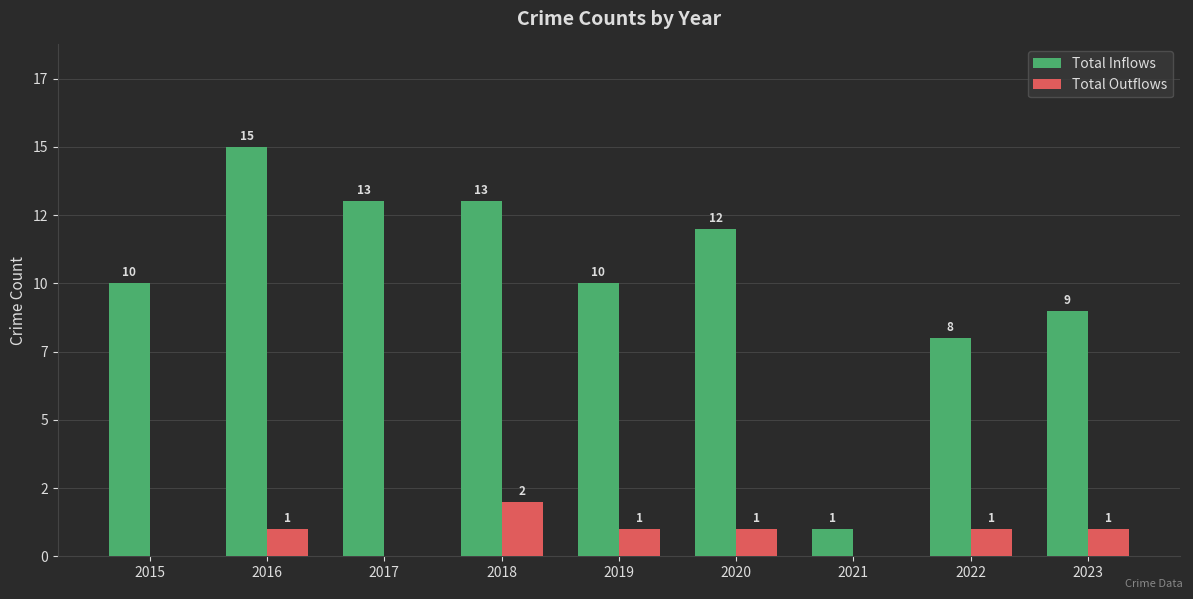

Reading right to left, list all the values displayed in this chart.

Total Inflows: 2023=9	2022=8	2021=1	2020=12	2019=10	2018=13	2017=13	2016=15	2015=10
Total Outflows: 2023=1	2022=1	2021=0	2020=1	2019=1	2018=2	2017=0	2016=1	2015=0